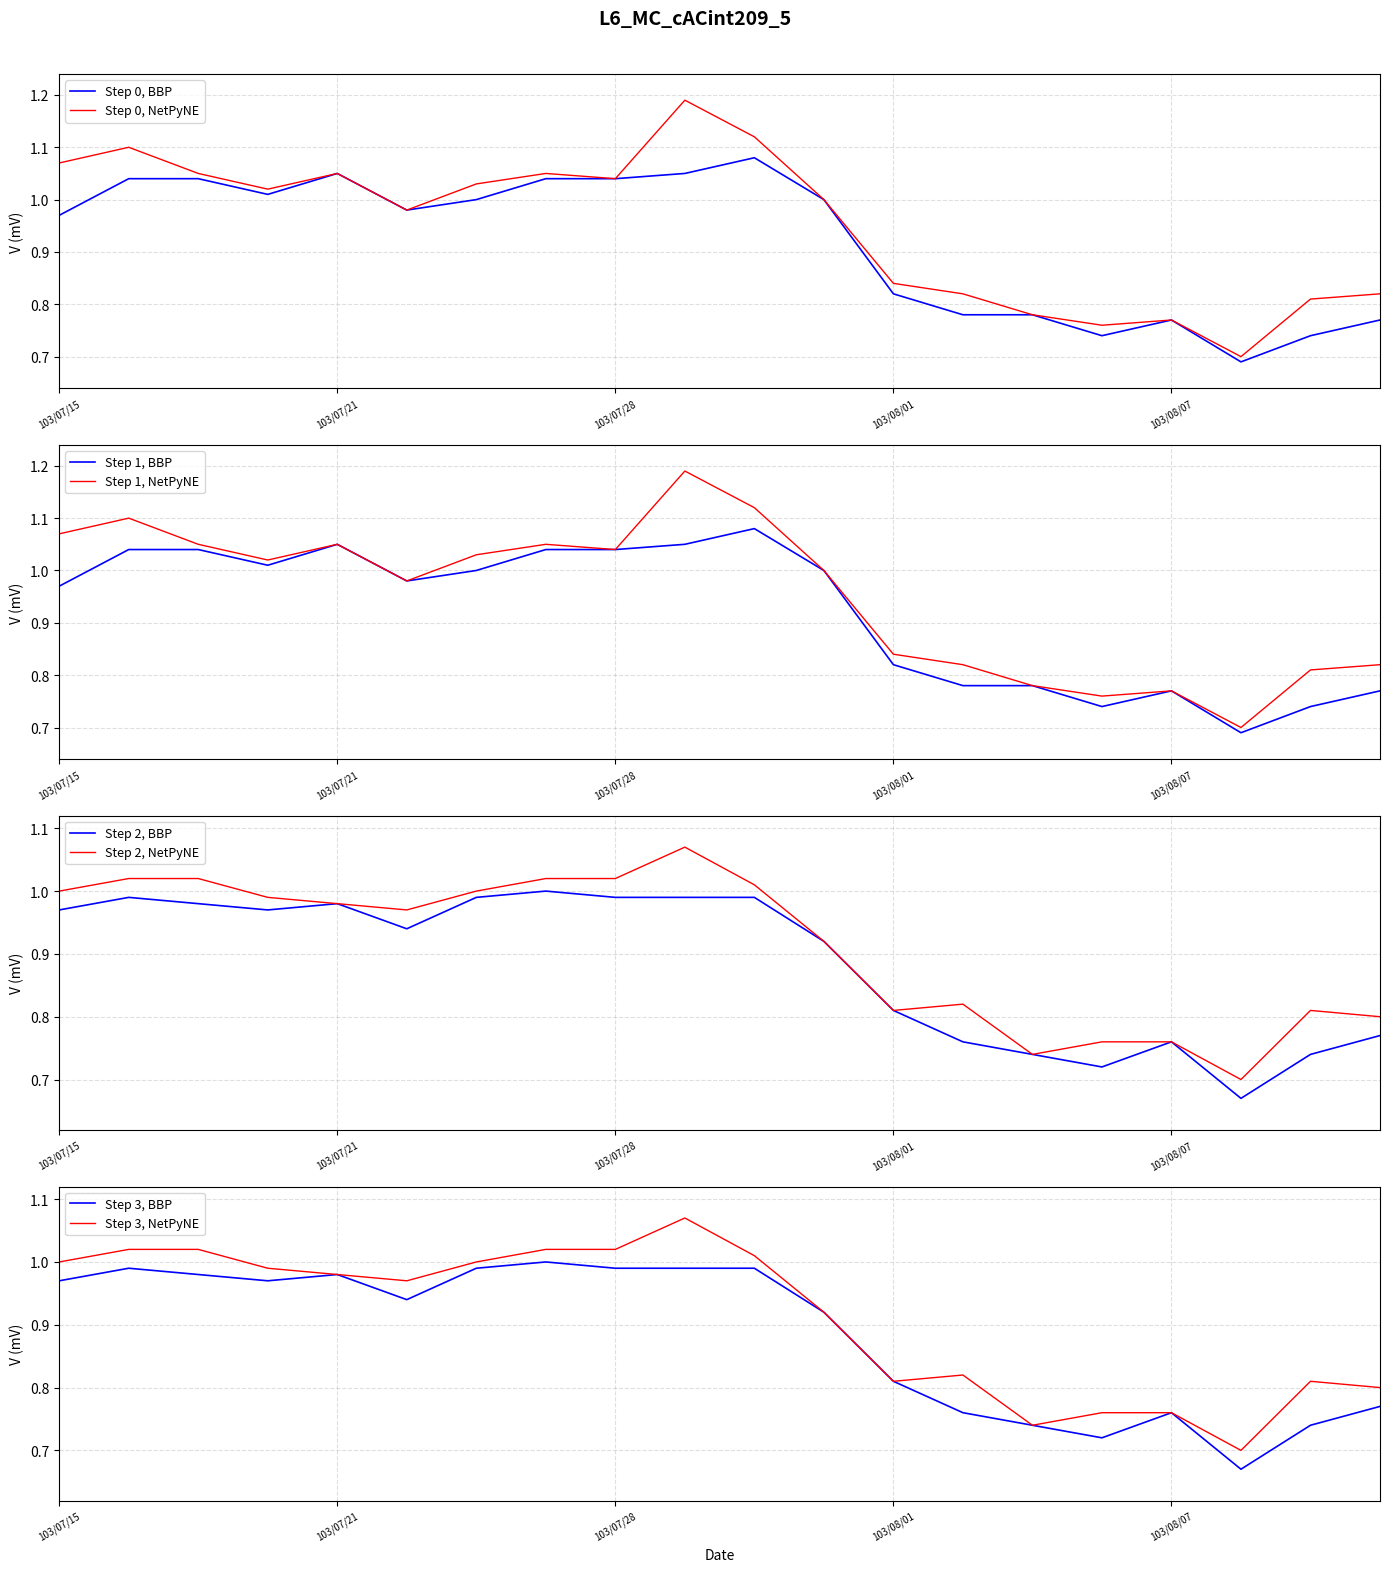

How many distinct data groups are displayed?

4